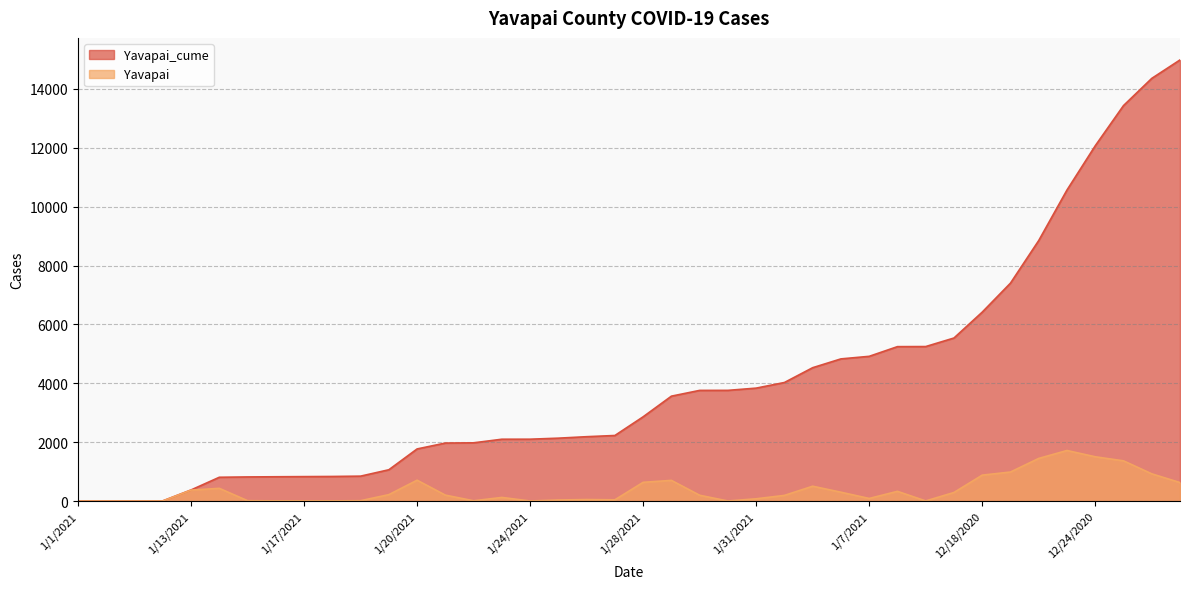

The value of Yavapai at 1/25/2021 is 35. True or false?

True